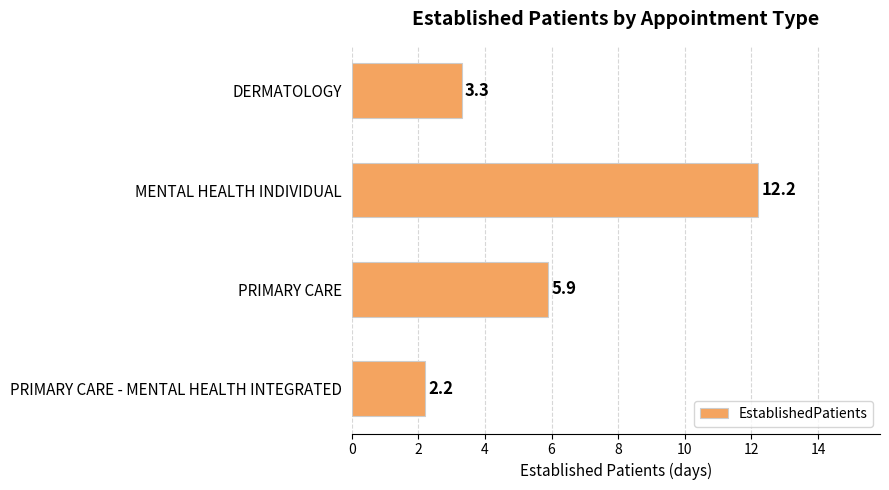

What is the label of the 1st bar from the top?

DERMATOLOGY